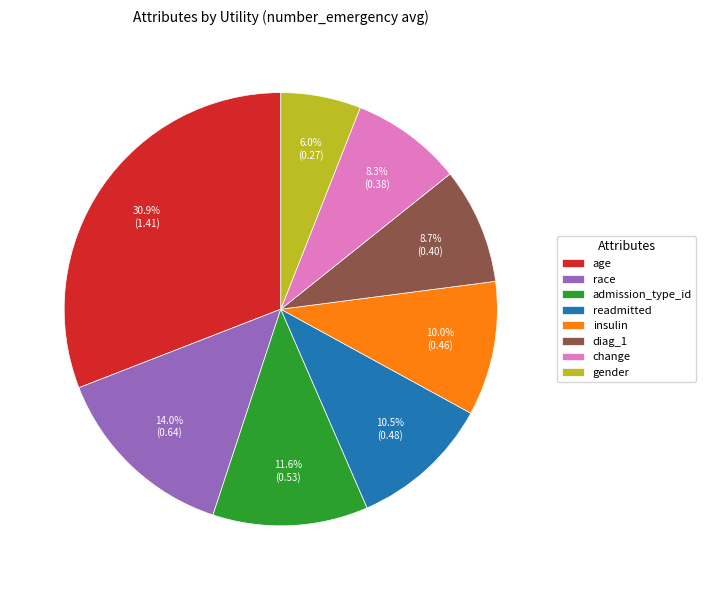

To the nearest percent, what percentage of the pie is change?

8%